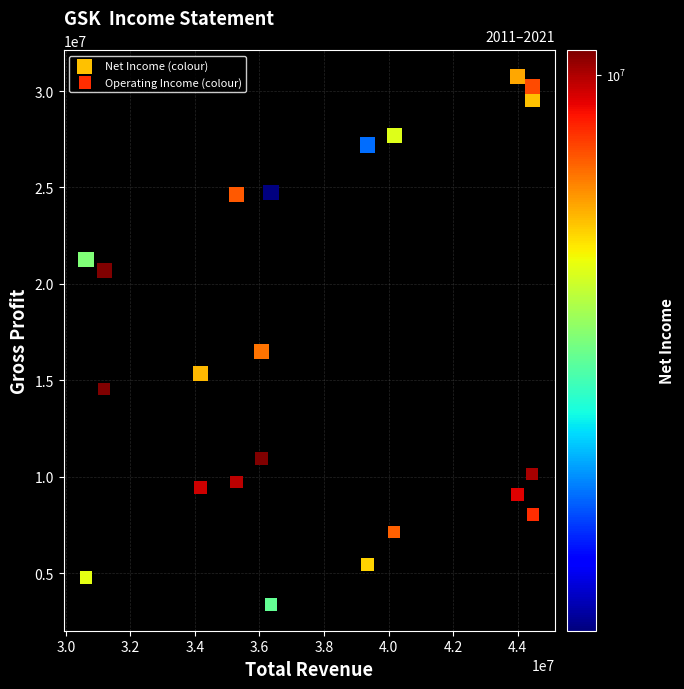

What is the X range (max minus min) for the scatter plot?

13847400